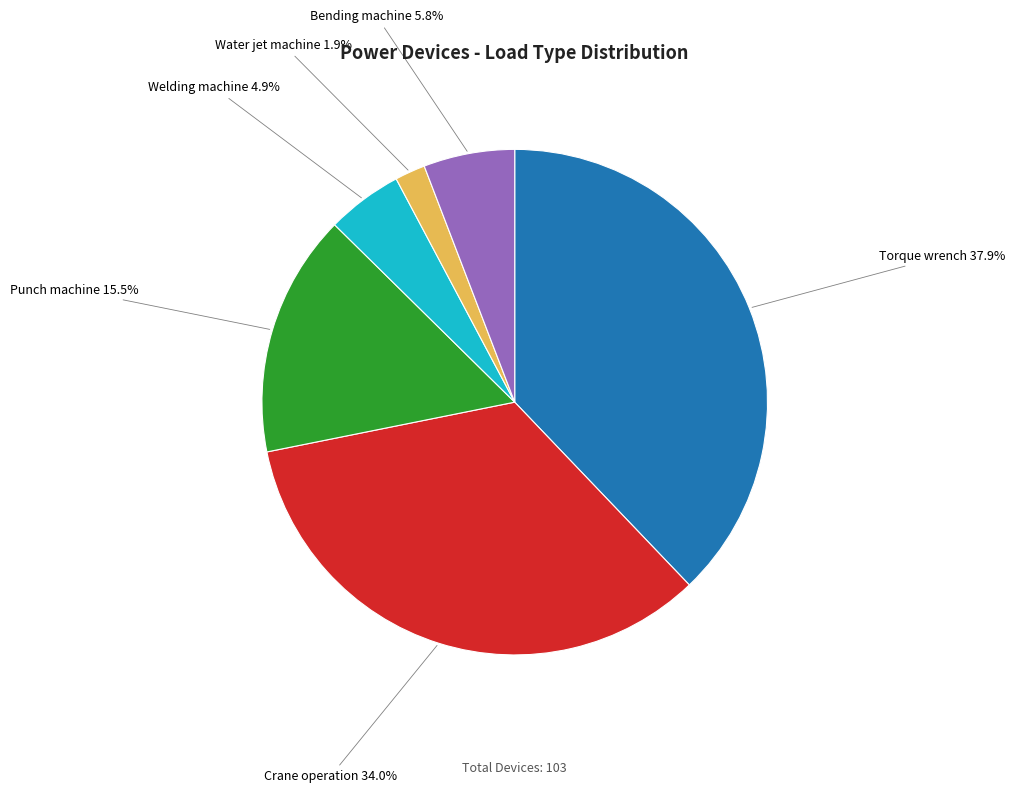

Rank the categories by value from lowest to highest.

Water jet machine, Welding machine, Bending machine, Punch machine, Crane operation, Torque wrench